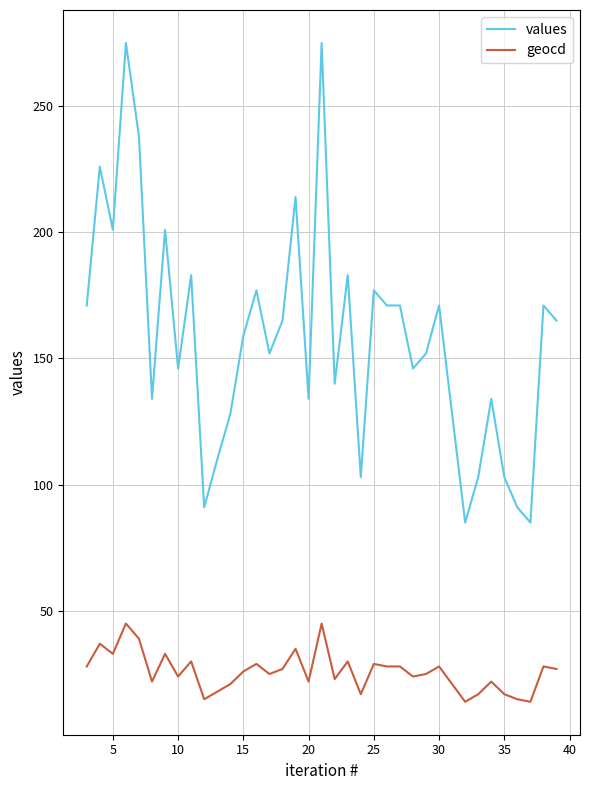

List the series in order of their peak value, lowest first.

geocd, values